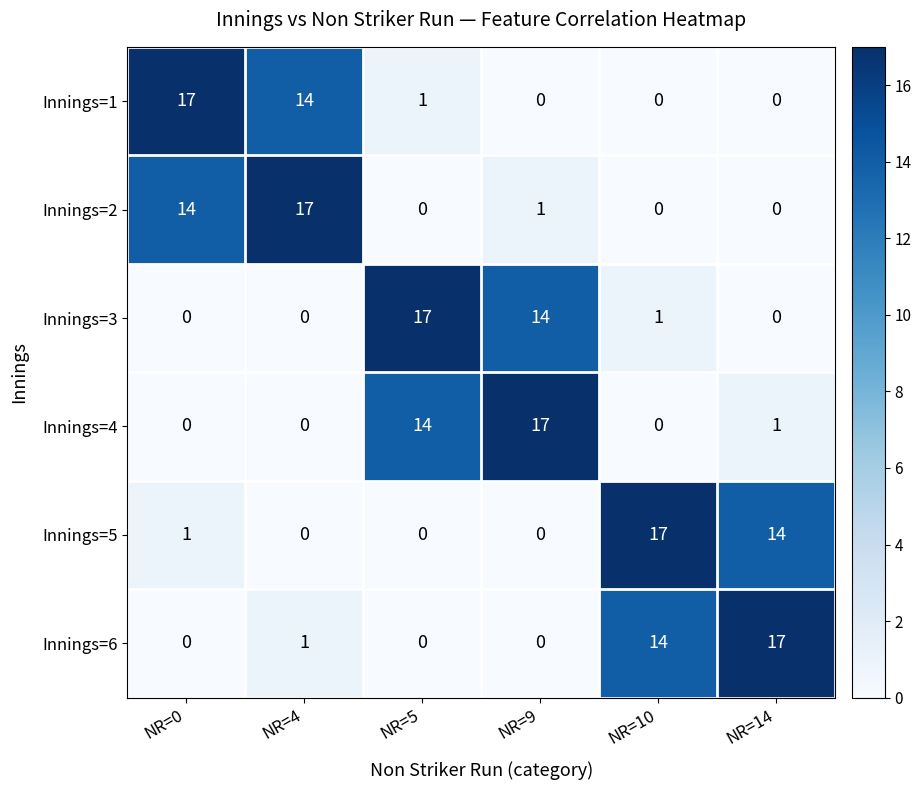

Which series changed the most between NR=5 and NR=10?

Innings=5